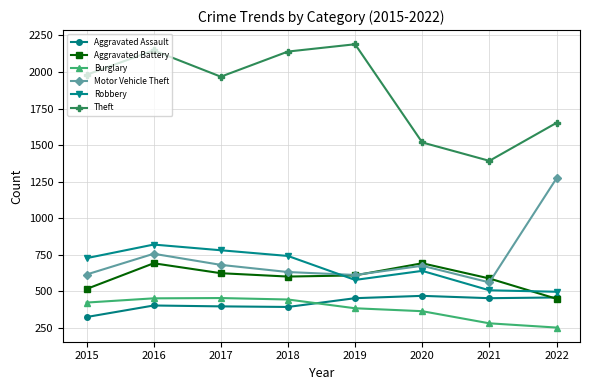

Is the value of Aggravated Assault at 2019 greater than the value of Theft at 2016?

No